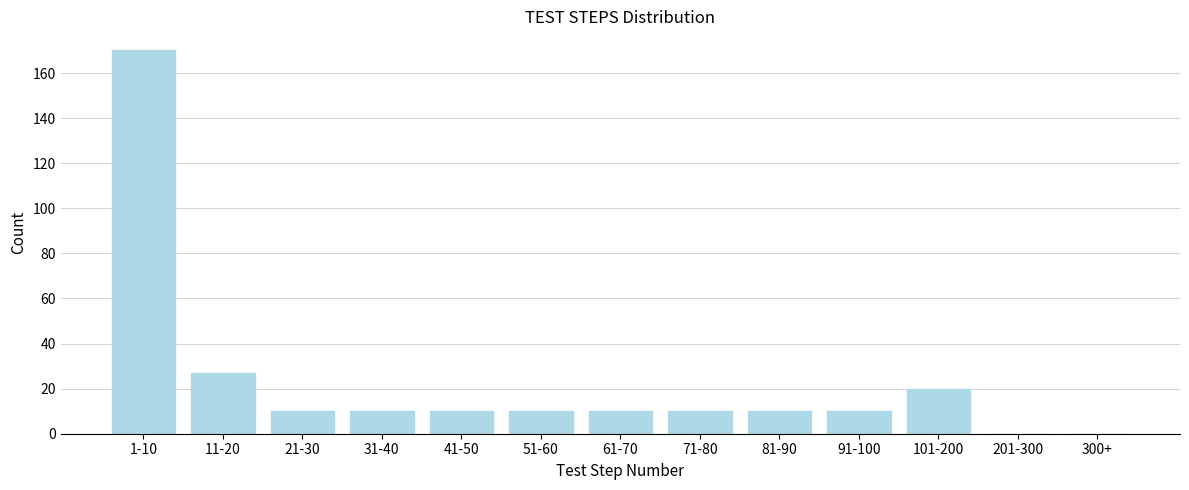

Reading left to right, extract all data points from this chart.

1-10=170	11-20=27	21-30=10	31-40=10	41-50=10	51-60=10	61-70=10	71-80=10	81-90=10	91-100=10	101-200=20	201-300=0	300+=0